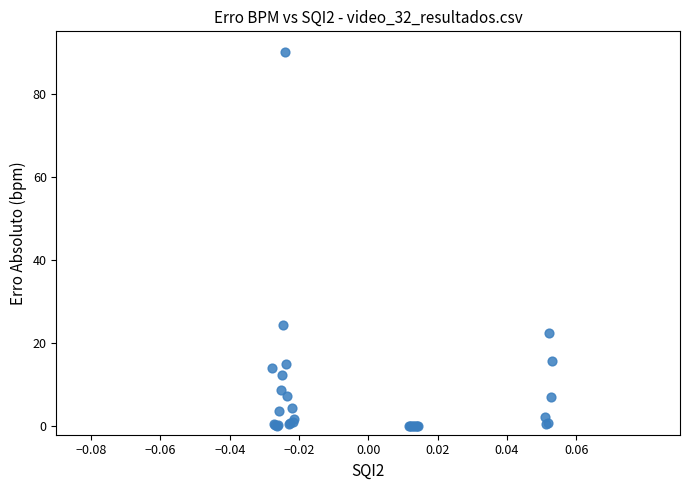

What Y value in the scatter plot is closest to 45?

24.4